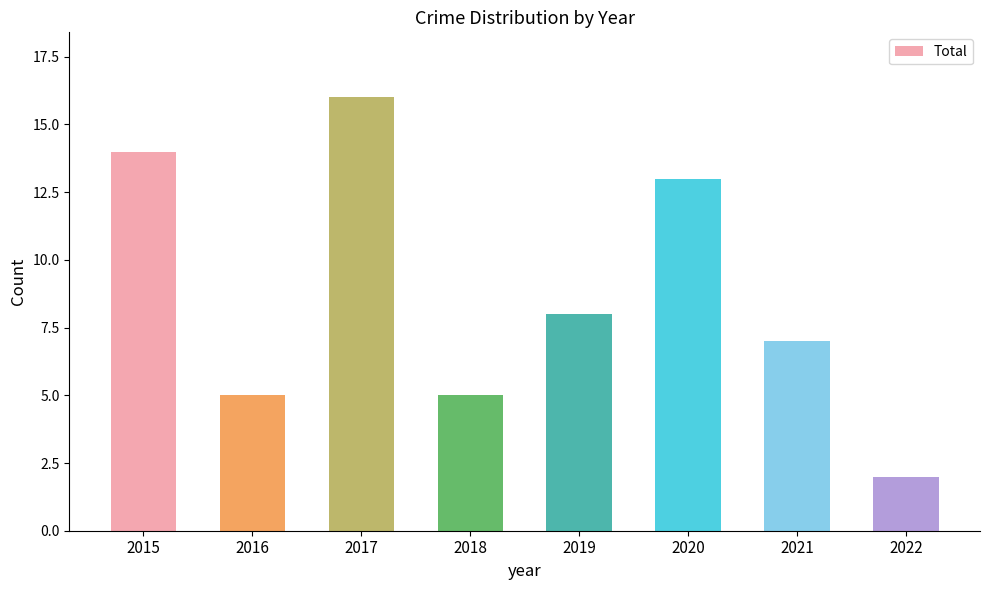

Where is the data nearest to the value 9?

2019